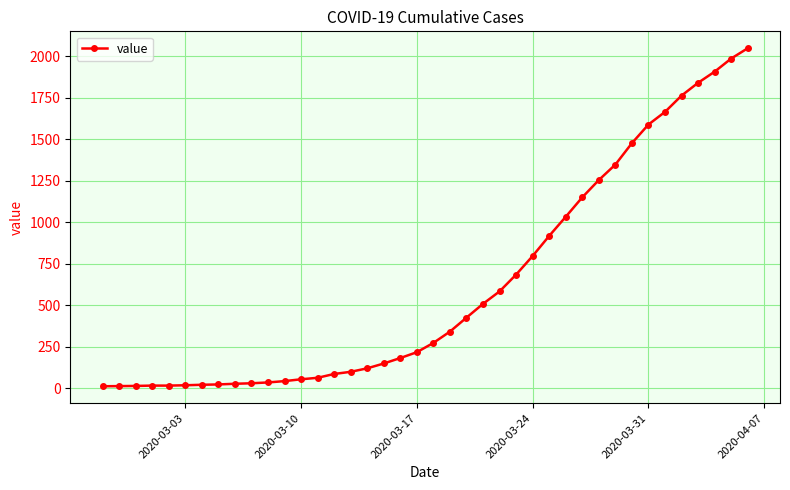

What is the average value?

621